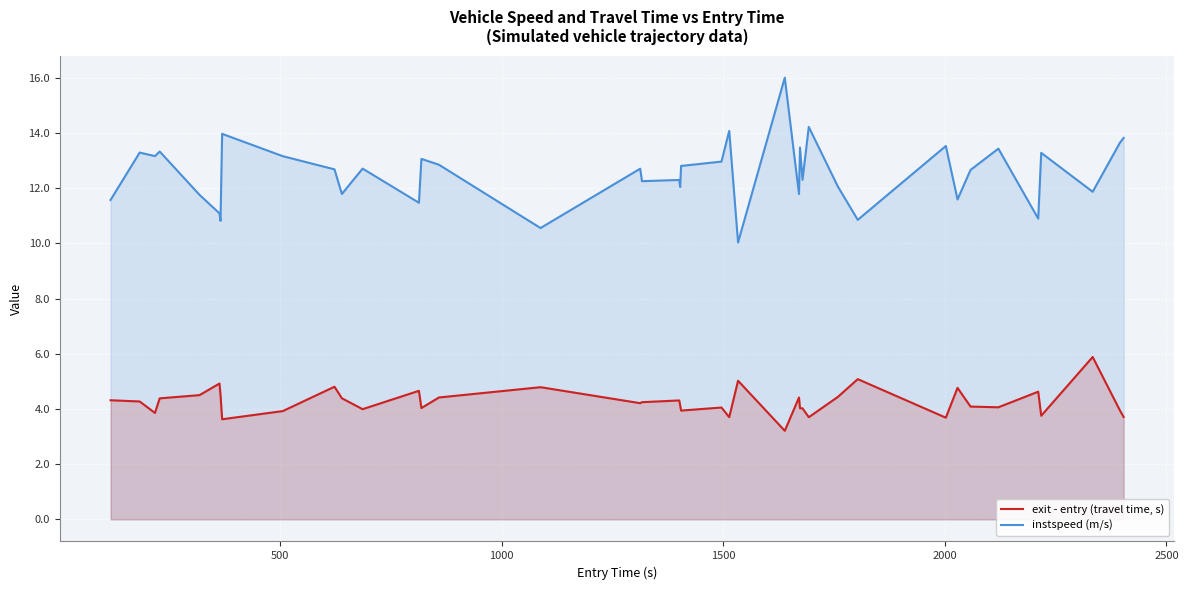

The exit - entry (travel time, s) series shows 2.7 at 2500. True or false?

False